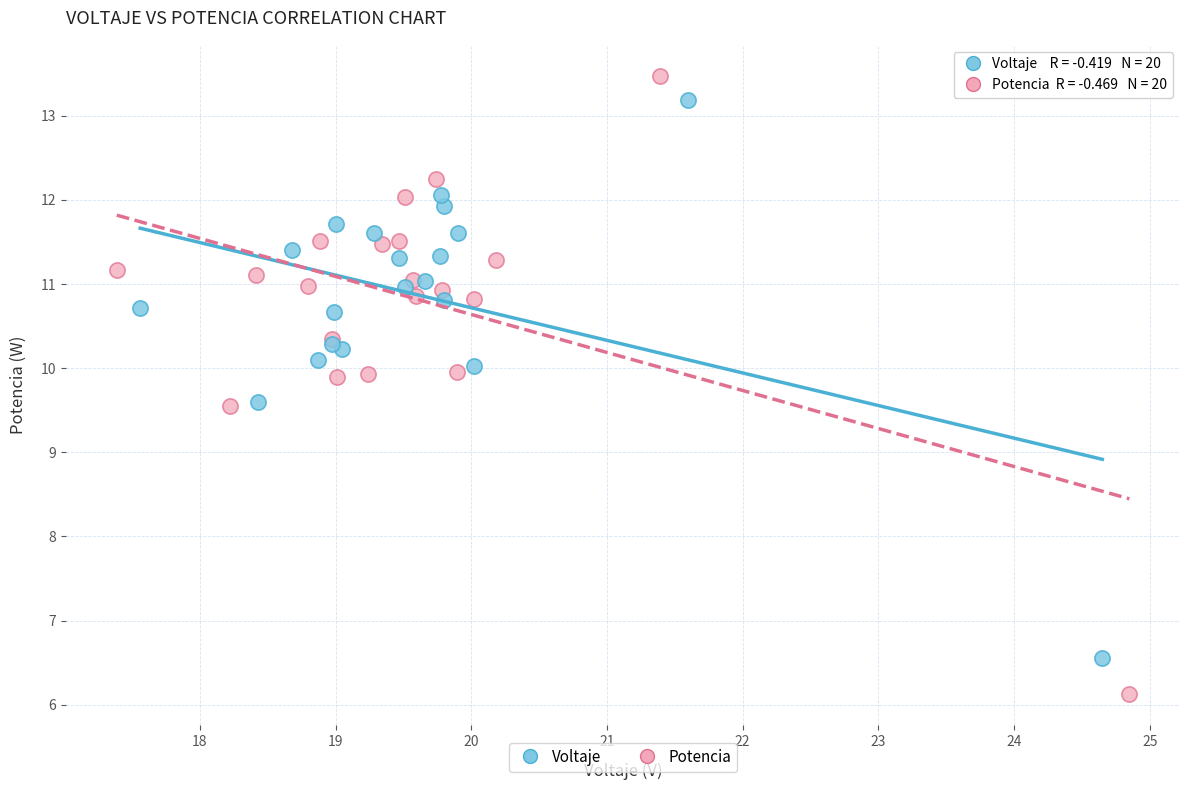

Which series has the largest Y range (max minus min)?

Potencia